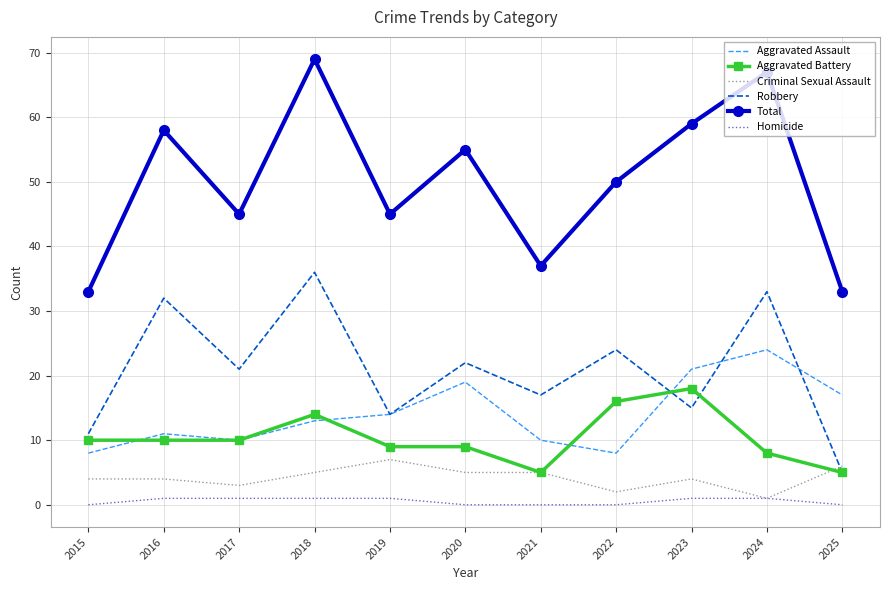

Which series has the widest spread of values?

Total